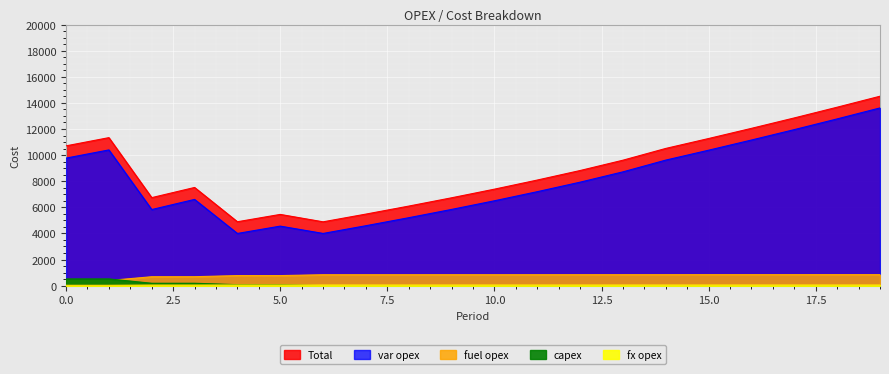

True or false: fx opex has more than 2 points higher than both neighbors.

False